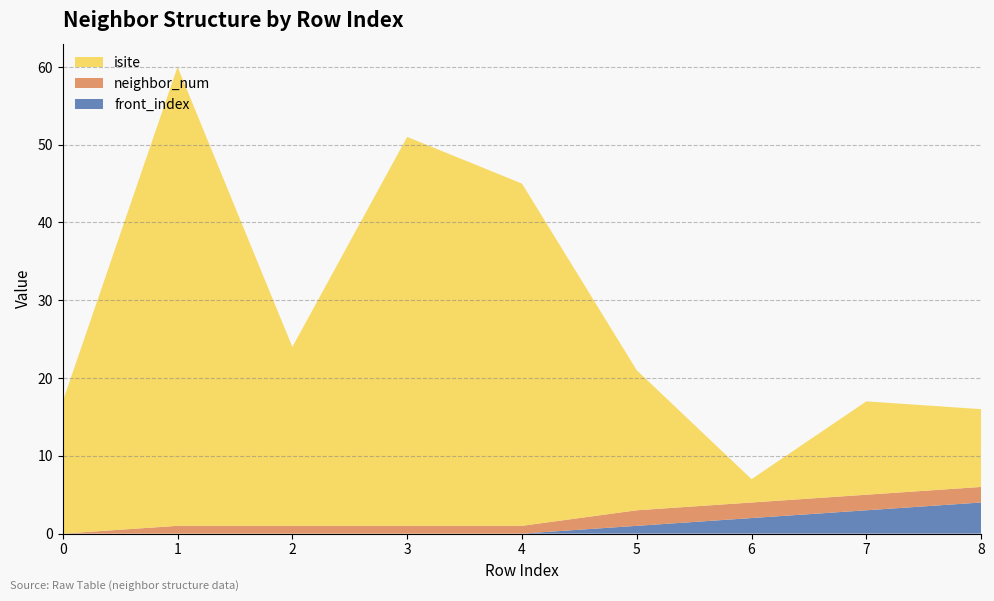

Reading left to right, list all the values displayed in this chart.

neighbor_num: 0=0	1=1	2=1	3=1	4=1	5=2	6=2	7=2	8=2
isite: 0=17	1=59	2=23	3=50	4=44	5=18	6=3	7=12	8=10
front_index: 0=0	1=0	2=0	3=0	4=0	5=1	6=2	7=3	8=4